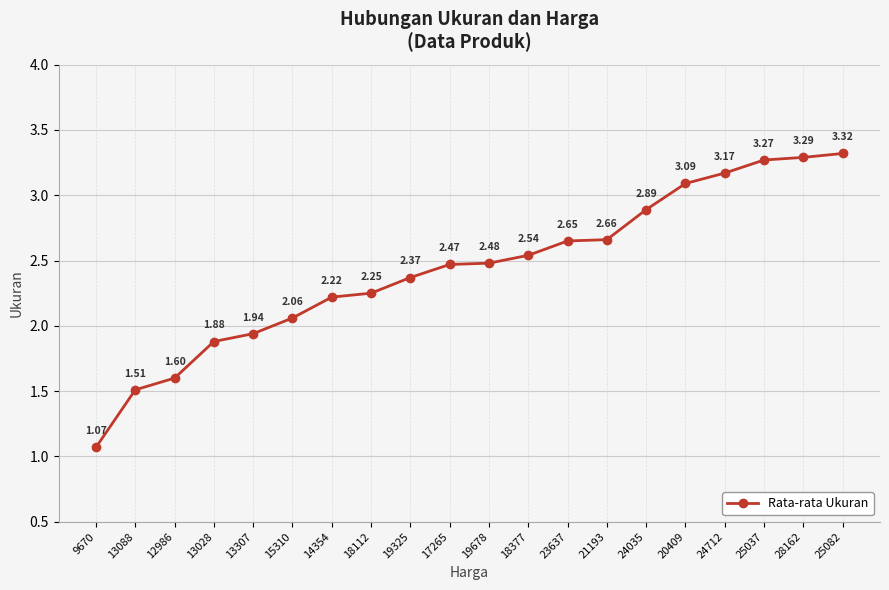

Rank the categories by value from highest to lowest.

25082, 28162, 25037, 24712, 20409, 24035, 21193, 23637, 18377, 19678, 17265, 19325, 18112, 14354, 15310, 13307, 13028, 12986, 13088, 9670